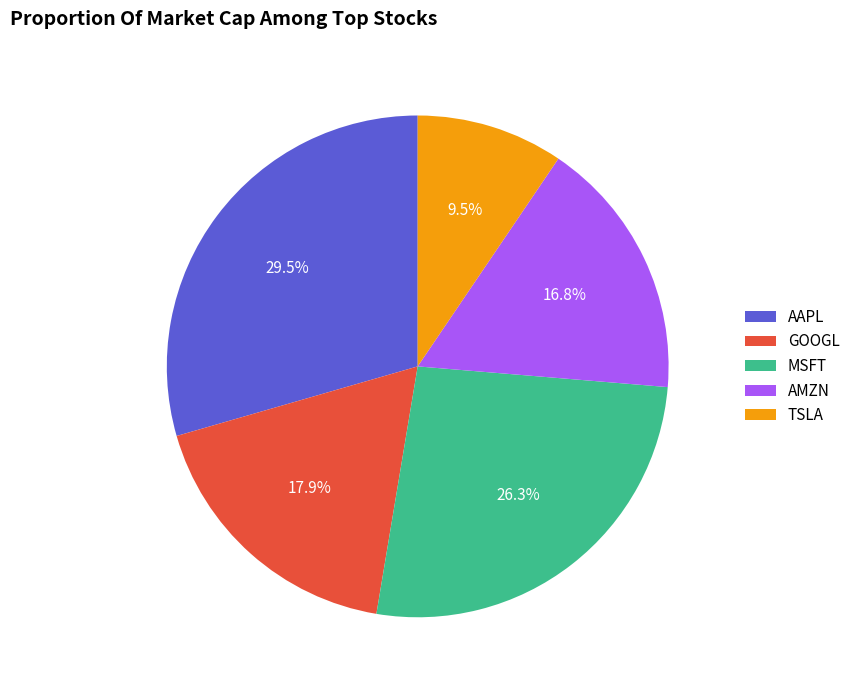

How much of the chart is everything except GOOGL?

82.1%